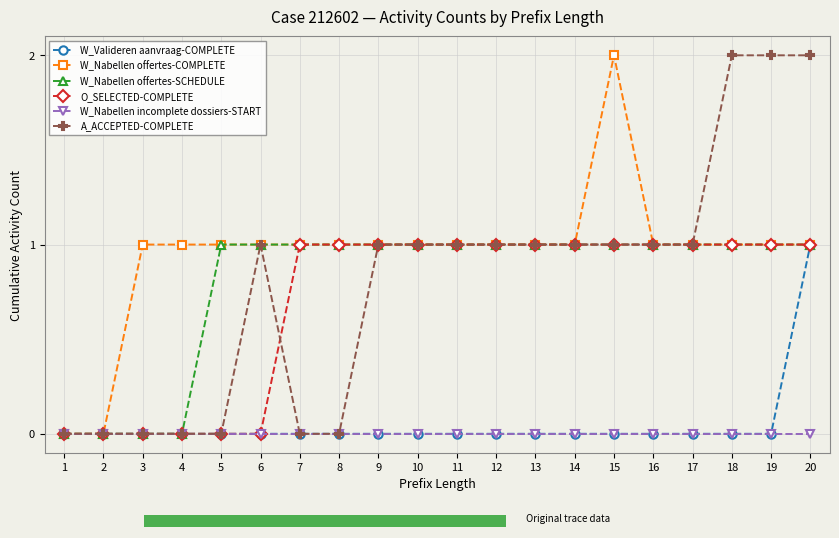

Which series changed the most between 5 and 7?

O_SELECTED-COMPLETE